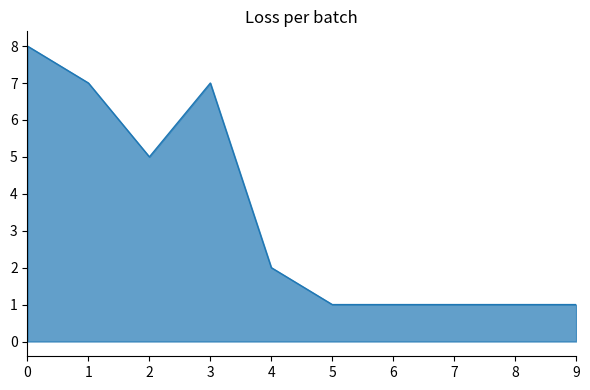

What is the minimum value shown in the chart?

1